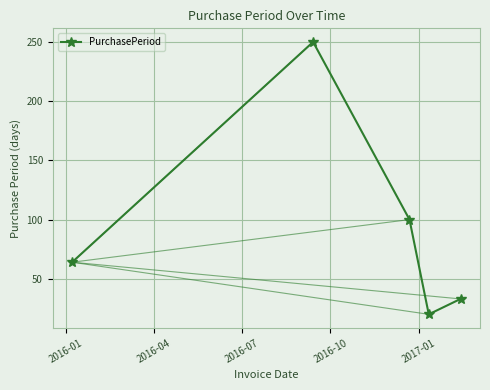

What is the maximum value shown in the chart?

250